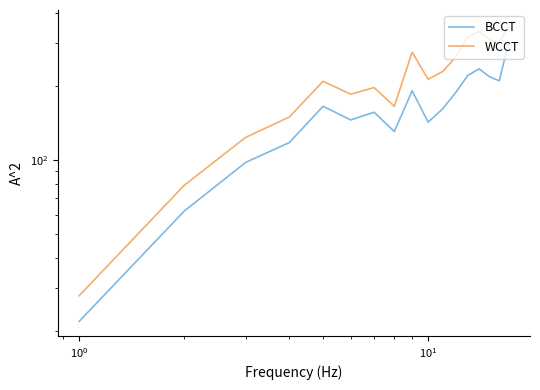

What is the smallest value displayed?

22